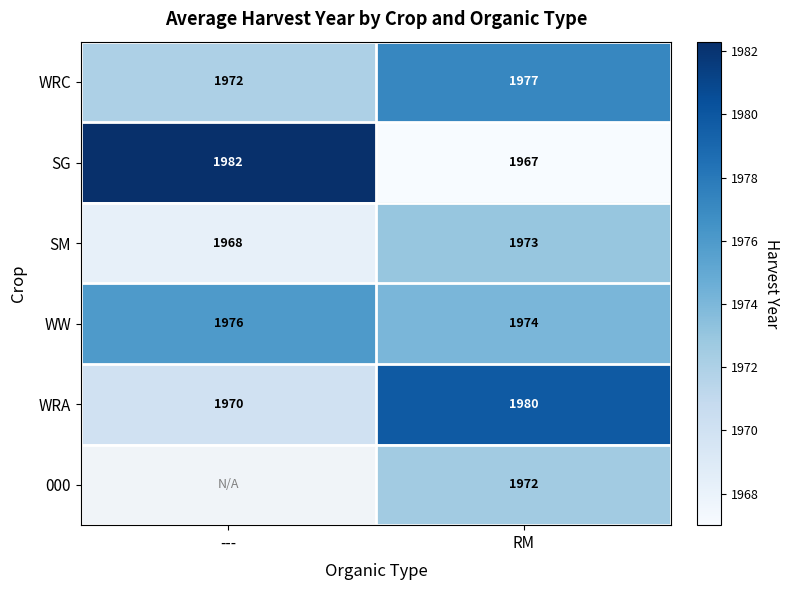

What value does the WW series have at RM?

1974